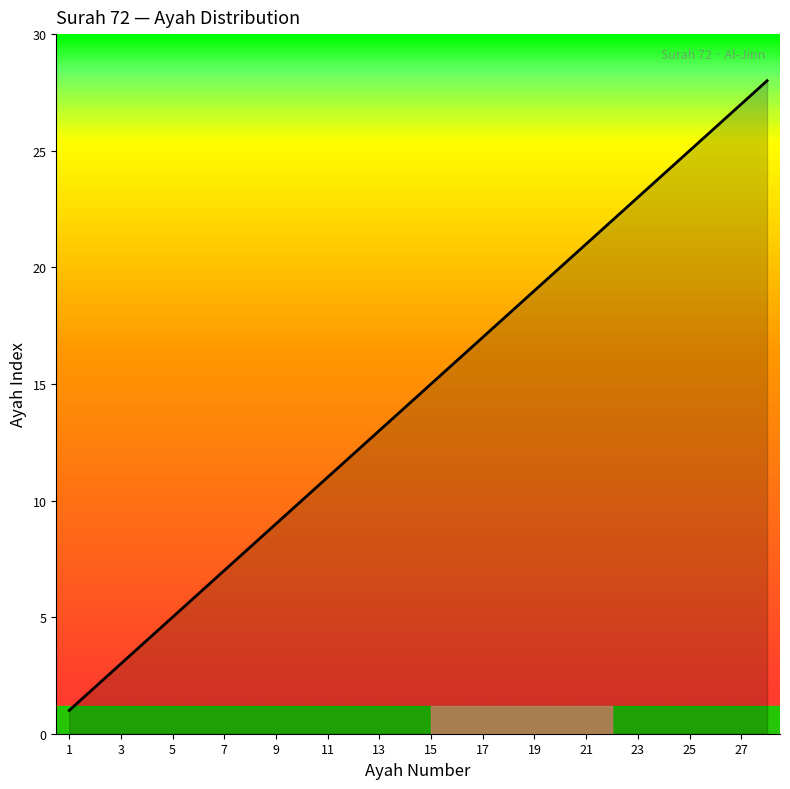

What is the maximum value shown in the chart?

28